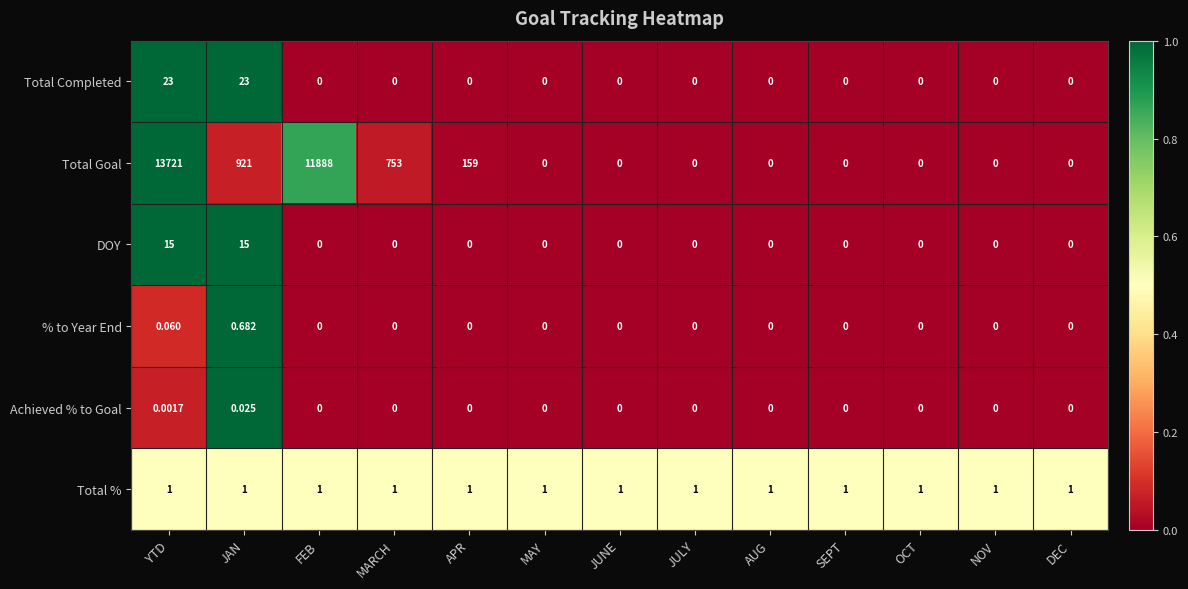

Count the number of data series in this chart.

6